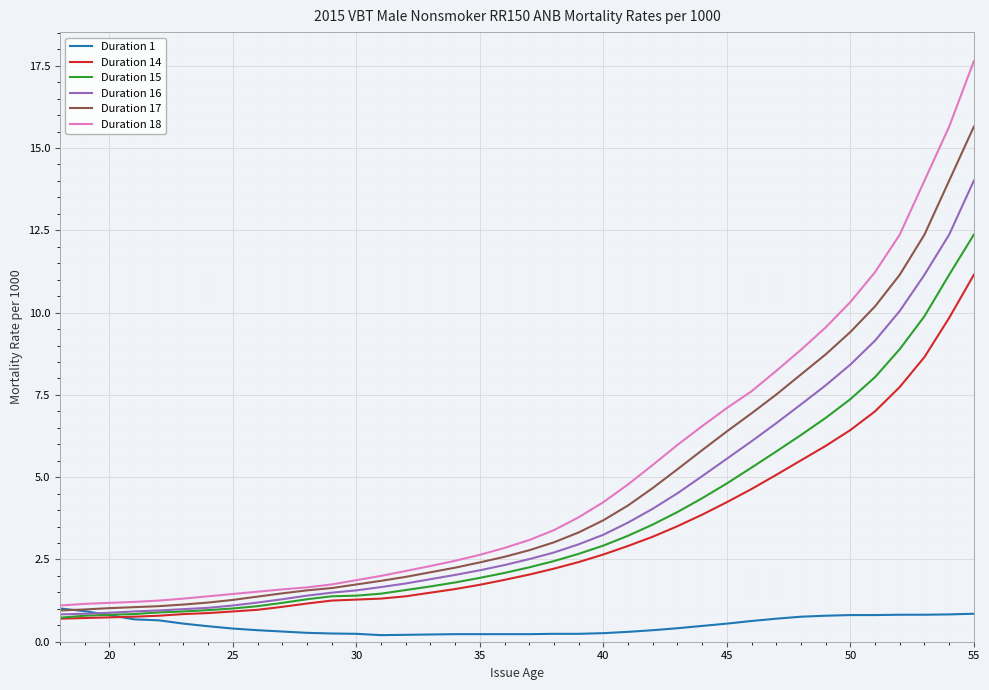

Is this an area chart (filled region under the line)?

No